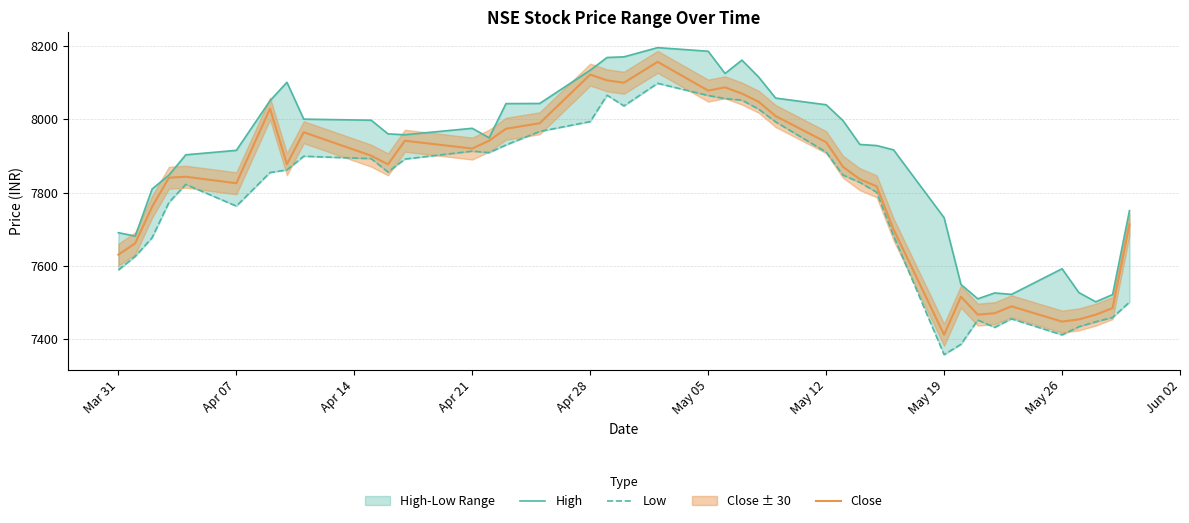

List the series in order of their peak value, lowest first.

Low, Close, High